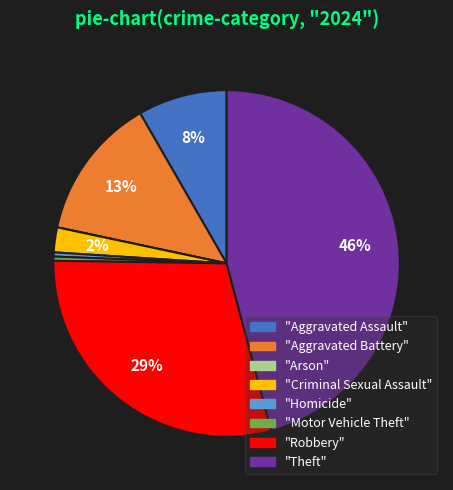

What is the largest slice in the pie chart?

"Theft"